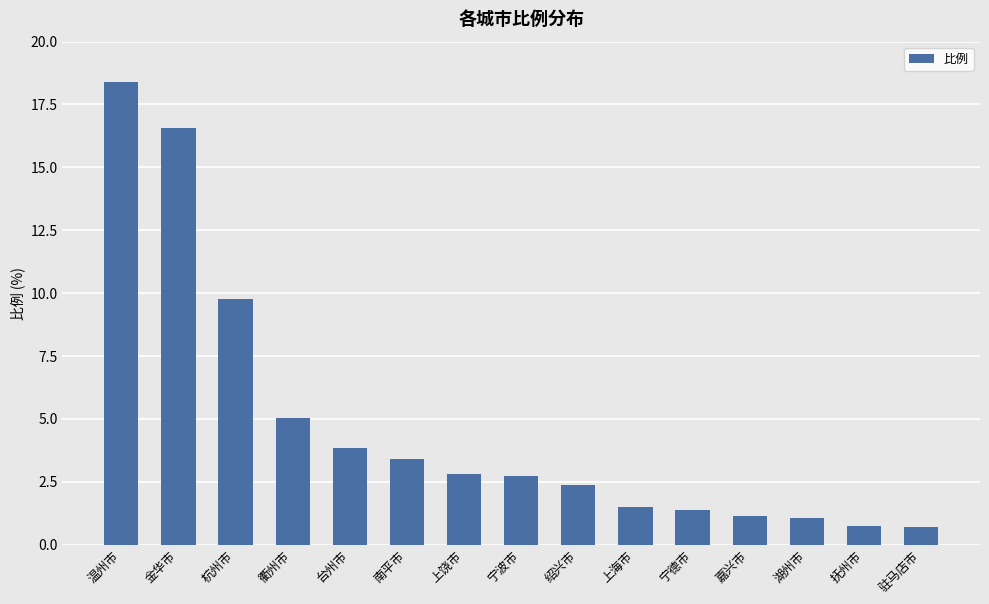

Is it true that the value at 湖州市 is 1.0?

True